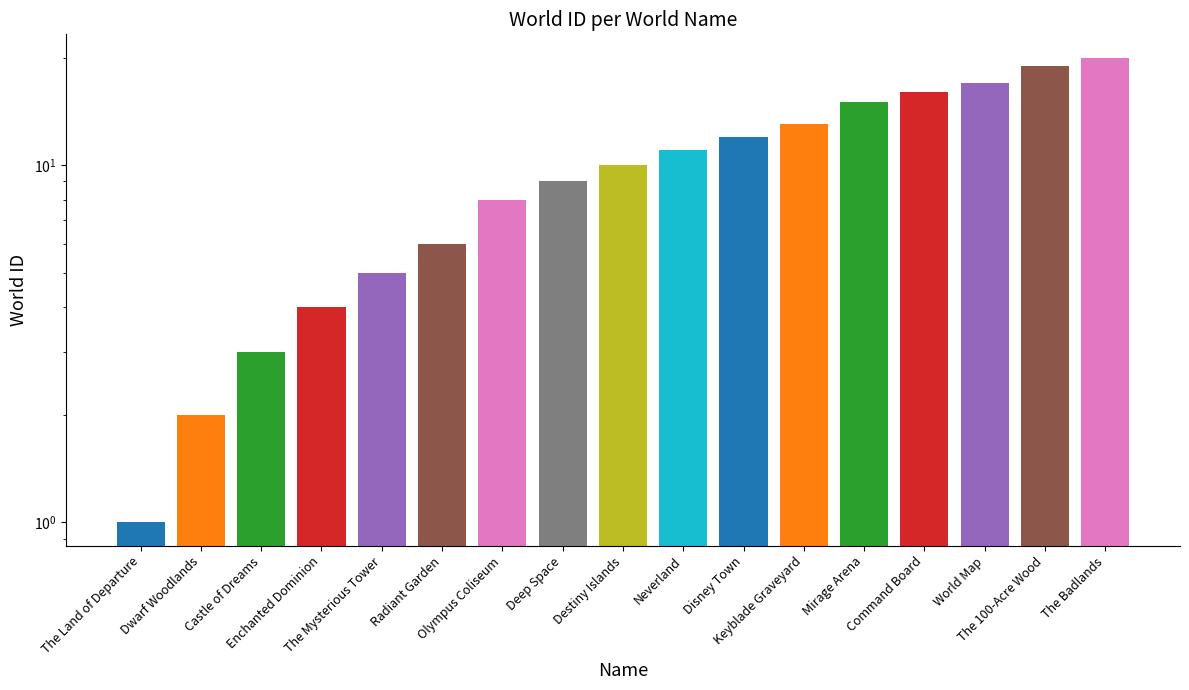

How many bars are there in total?

17